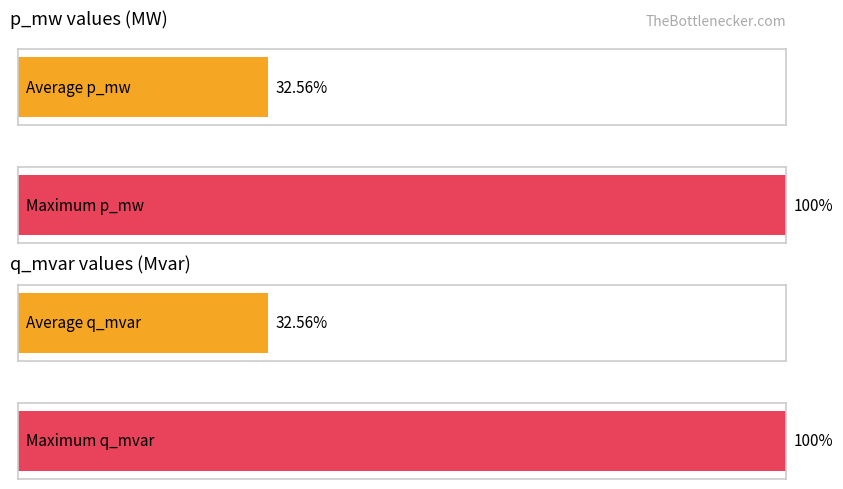

Which series has the largest total across all categories?

p_mw